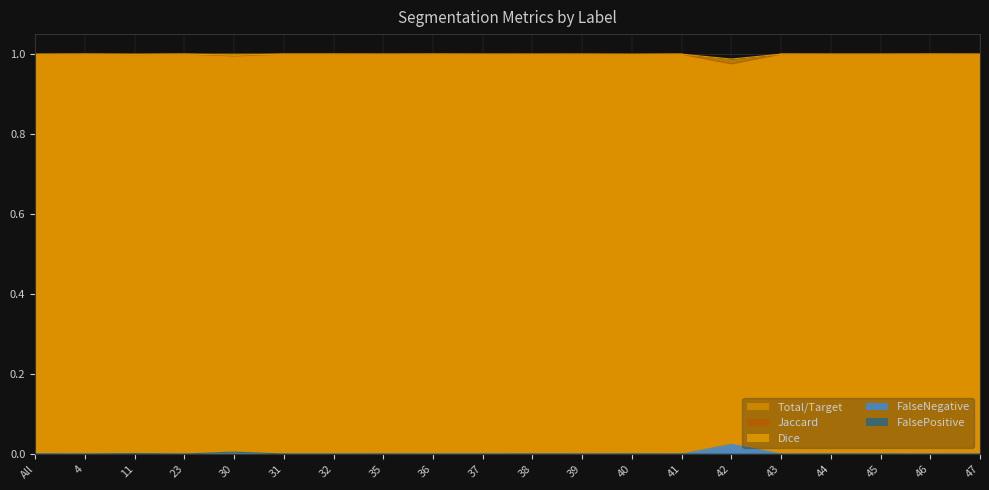

True or false: FalseNegative and Jaccard cross at least once.

False